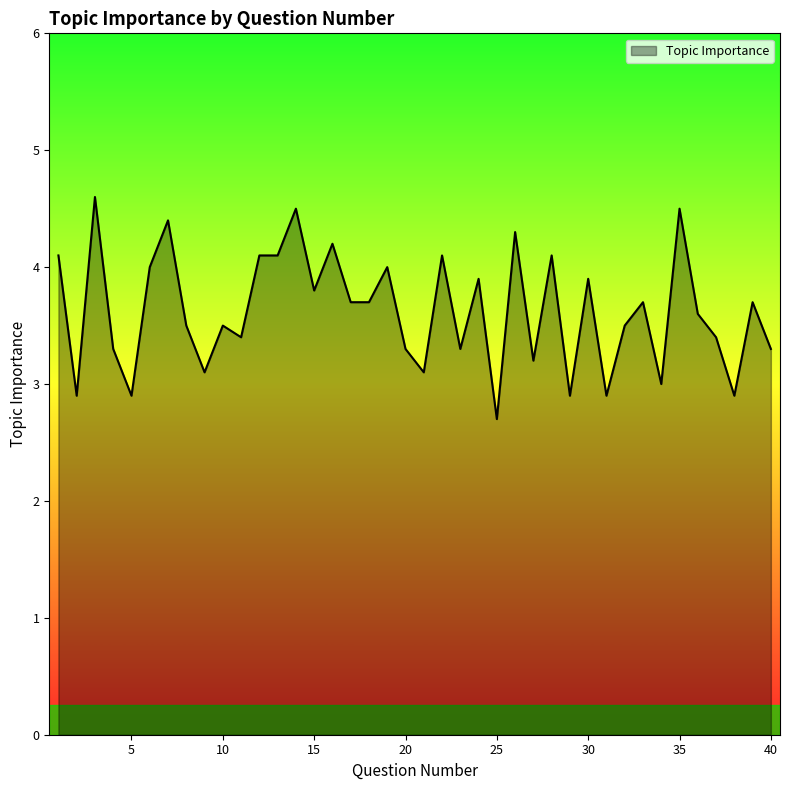

What is the difference between the maximum and minimum values?

1.9